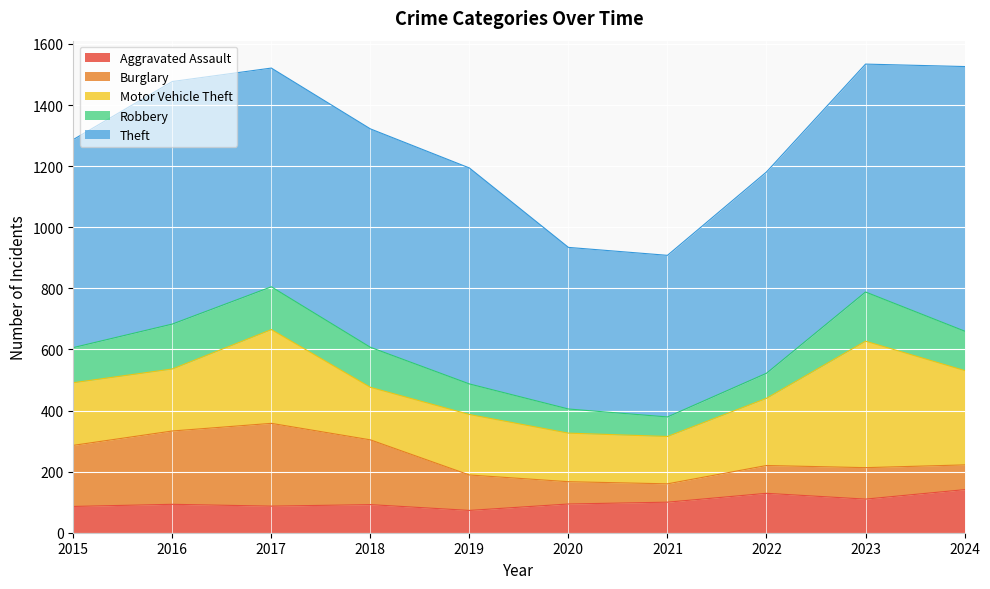

What is the total value across all series at 2023?

1534